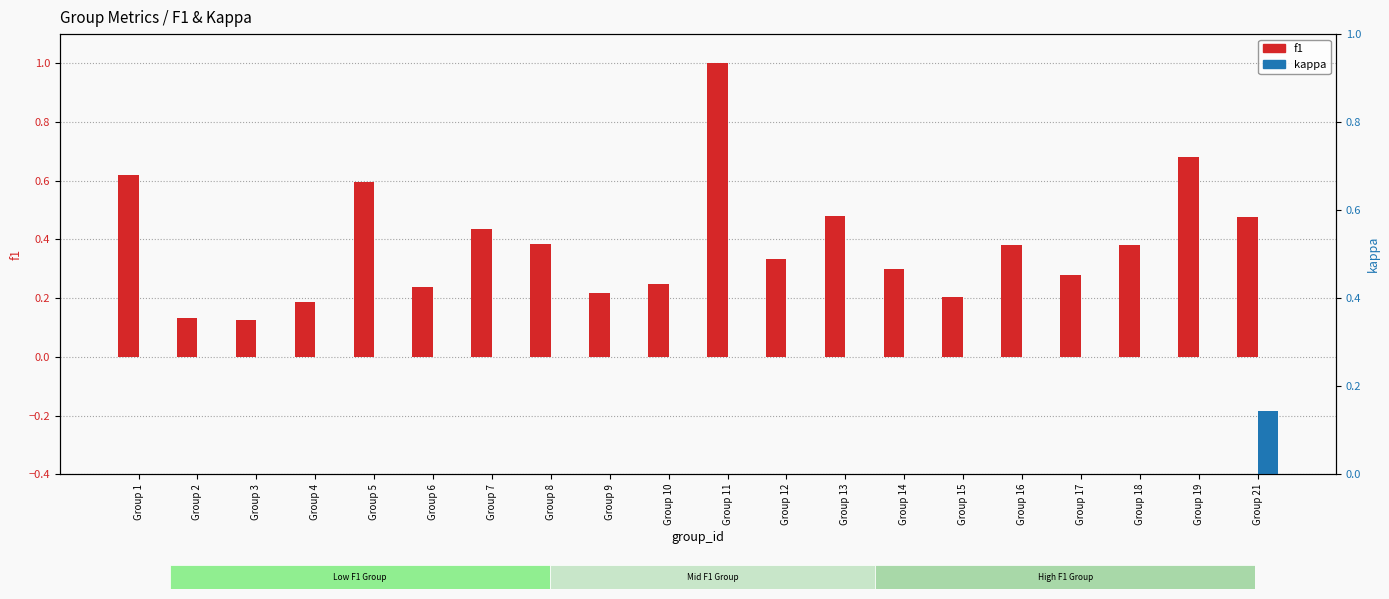

Is it true that f1 equals 0.6 at Group 18?

False